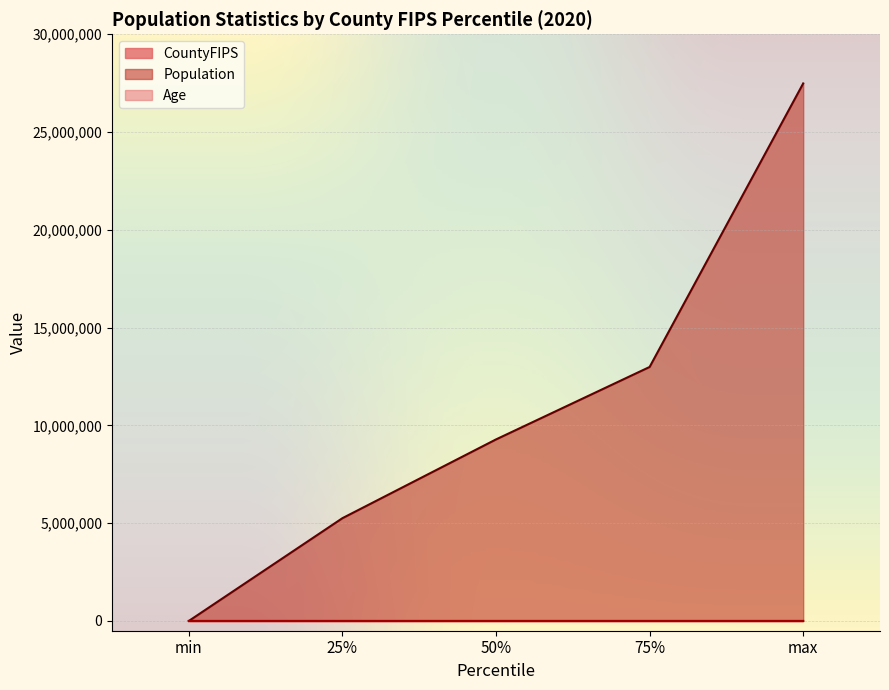

What is the difference between the maximum and minimum values in the Population series?

27486737